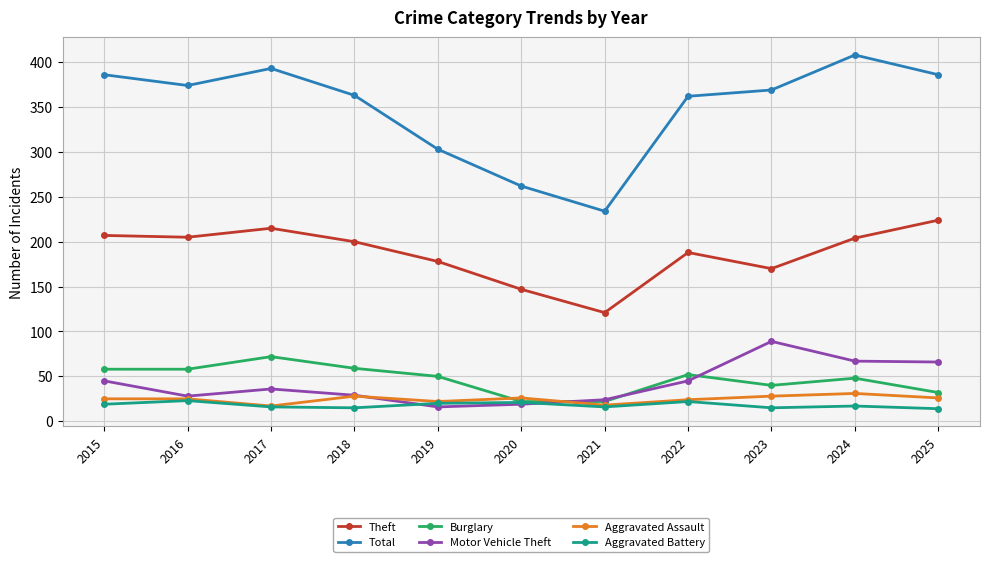

List the series in order of their peak value, lowest first.

Aggravated Battery, Aggravated Assault, Burglary, Motor Vehicle Theft, Theft, Total